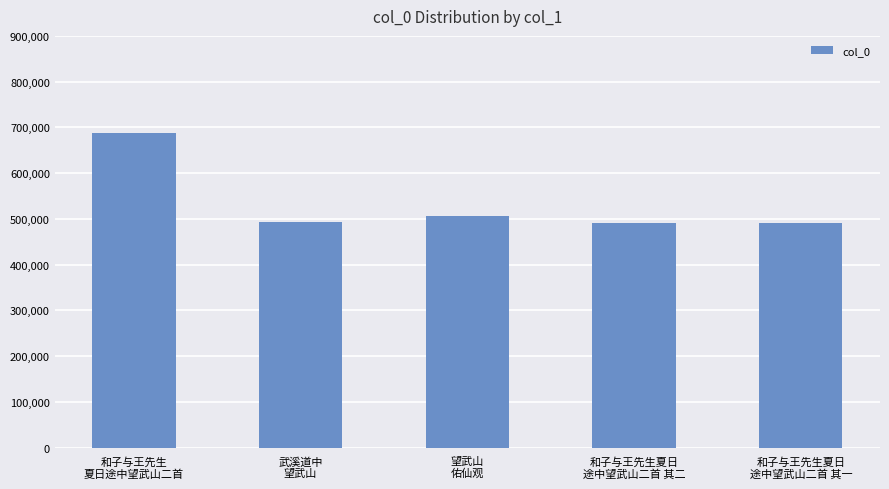

What is the difference between the maximum and minimum values?

195168